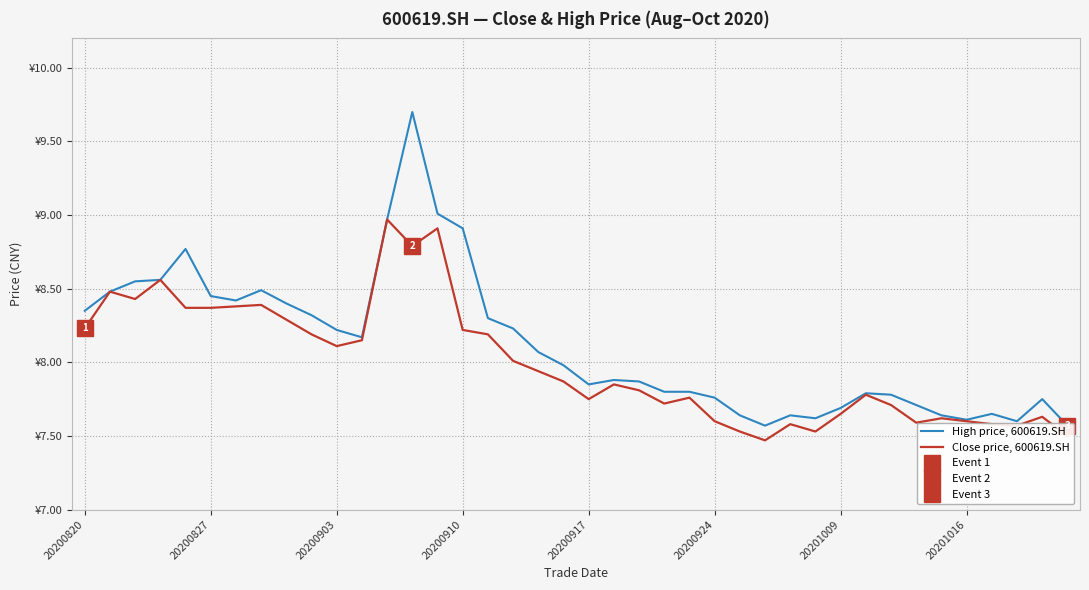

Which series has the largest total across all categories?

High price, 600619.SH